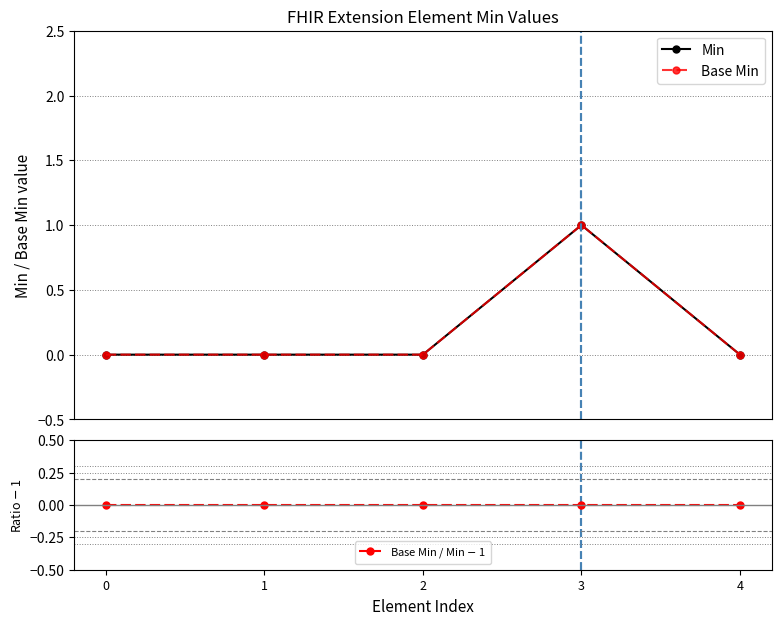

True or false: Base Min / Min $-$ 1 and Min cross at least once.

False